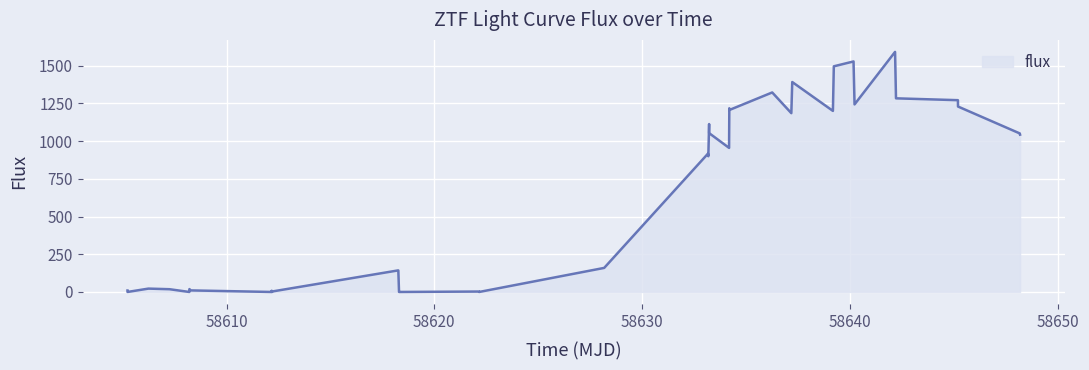

Does the chart display data point markers on the line(s)?

No